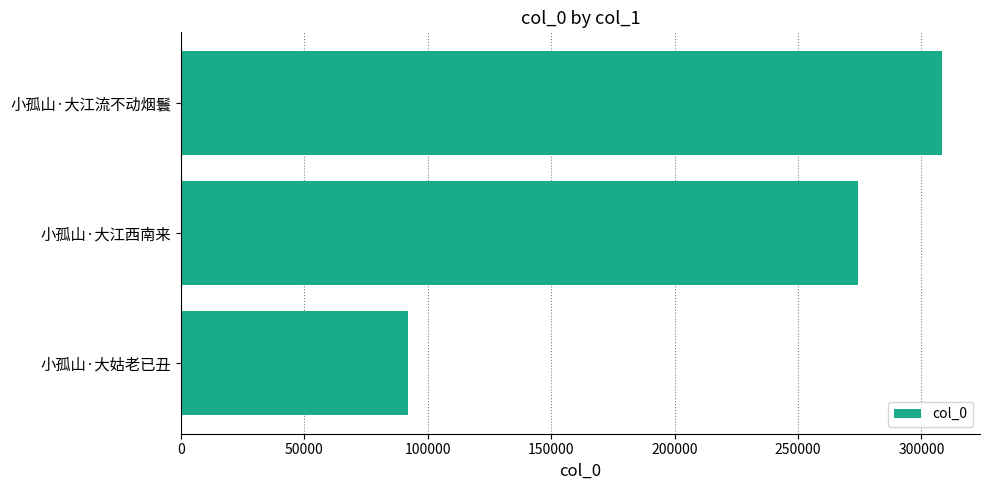

What is the sum of all values?

674583